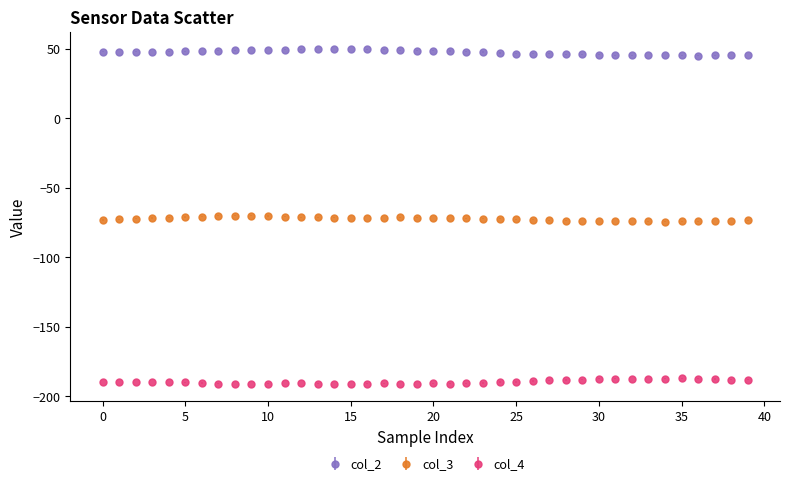

Rank the series by their maximum value, from highest to lowest.

col_2, col_3, col_4